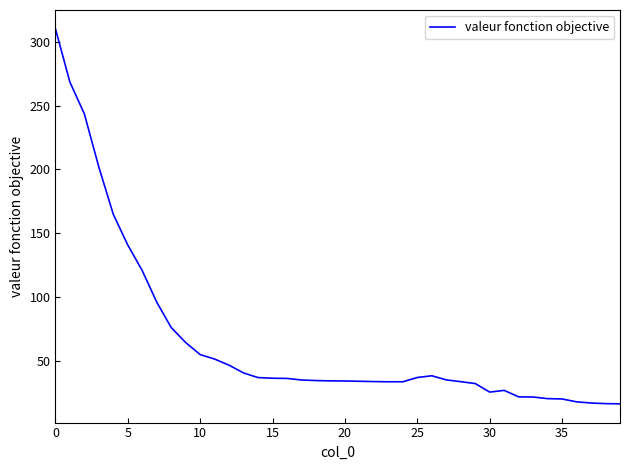

Count the number of categories in the chart.

40